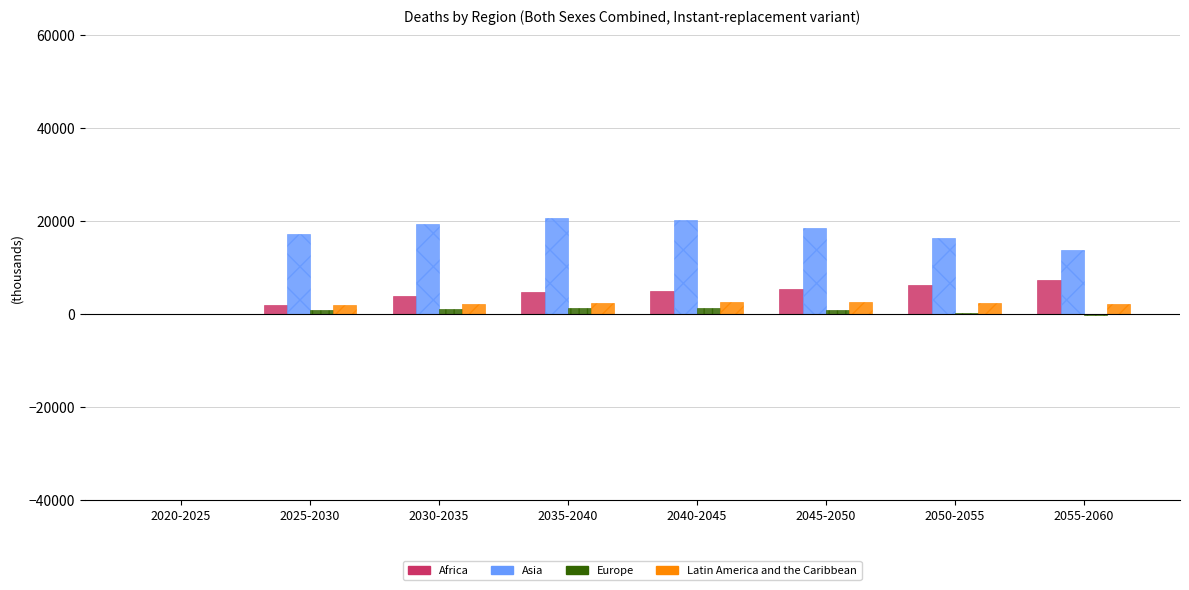

Which series has the largest total across all categories?

Asia